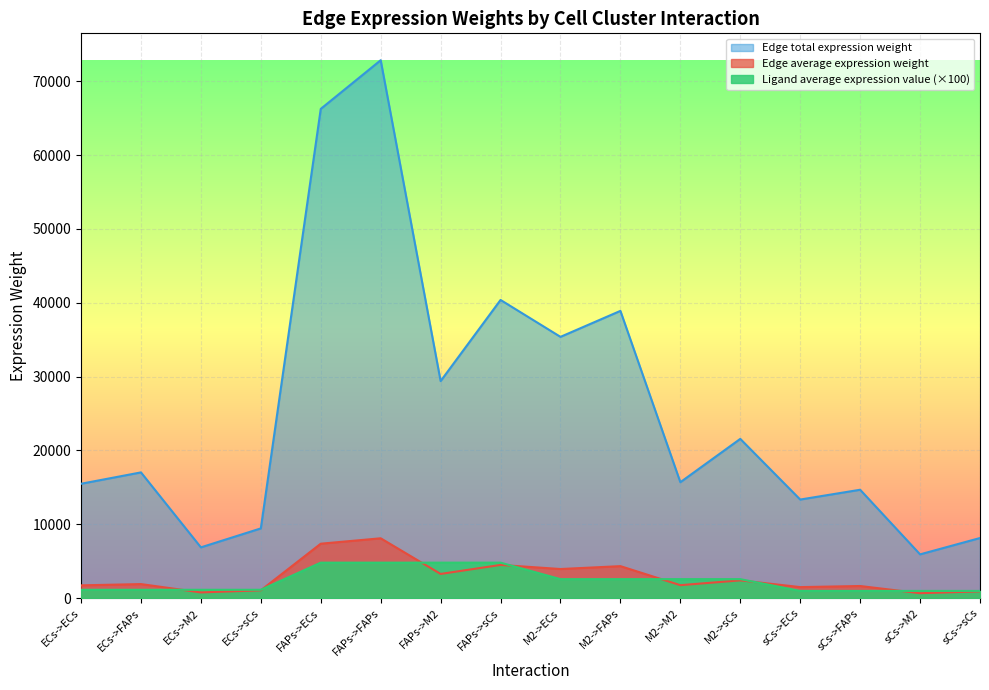

At which category does the chart reach its peak across all series?

FAPs->FAPs